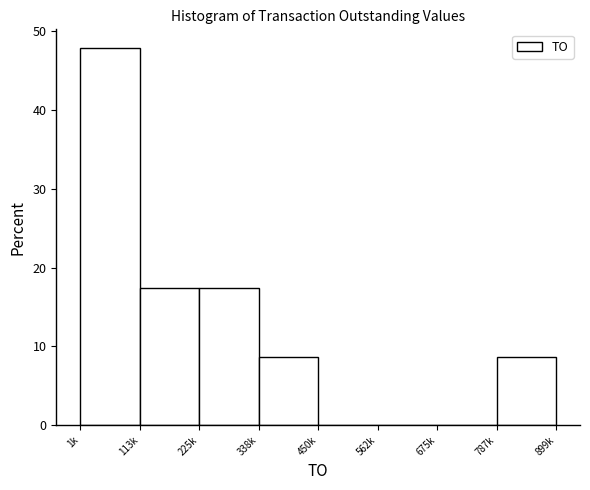

Reading left to right, list all the values displayed in this chart.

1k=47.8	113k=17.4	225k=17.4	338k=8.7	450k=0.0	562k=0.0	675k=0.0	787k=8.7